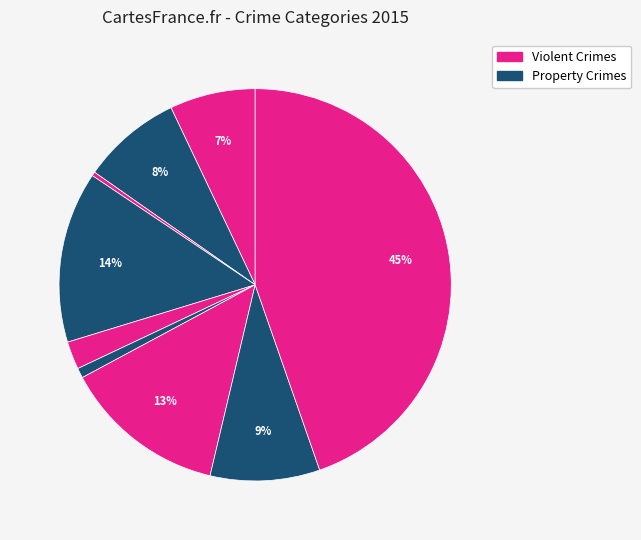

To the nearest percent, what is the average slice percentage?

11%